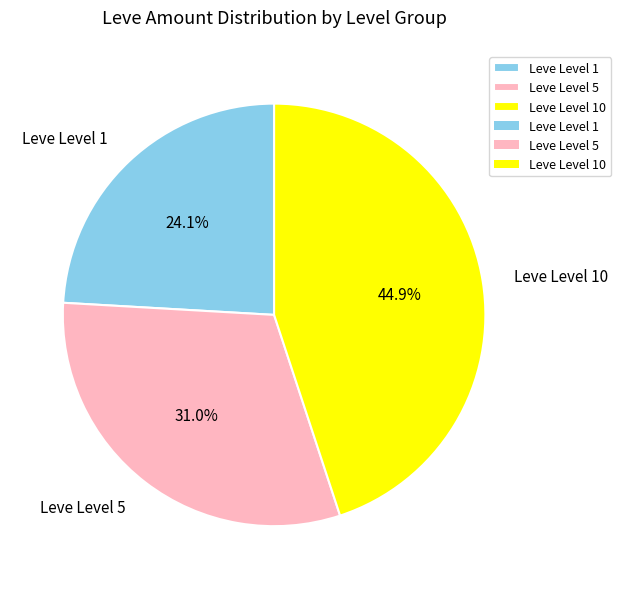

Combined, do Leve Level 5 and Leve Level 10 account for over 50%?

Yes